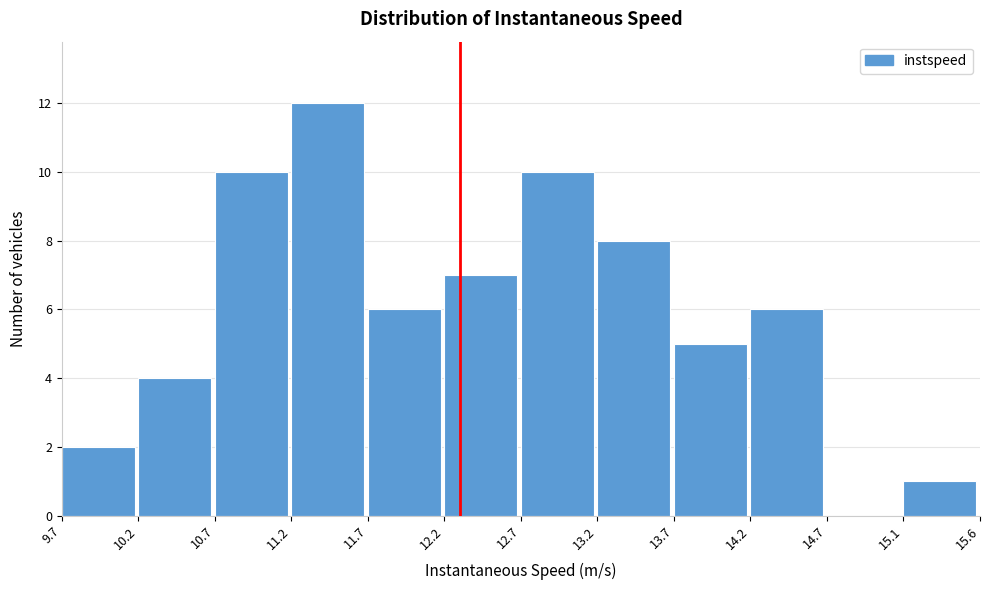

Reading left to right, transcribe this chart: for each bar, give the range it covers on the x-axis and its height. The values are not printed on the chart, so give them approximately, as read against the axis.

9.7 to 10.2: 2
10.2 to 10.7: 4
10.7 to 11.2: 10
11.2 to 11.7: 12
11.7 to 12.2: 6
12.2 to 12.7: 7
12.7 to 13.2: 10
13.2 to 13.7: 8
13.7 to 14.2: 5
14.2 to 14.7: 6
14.7 to 15.1: 0
15.1 to 15.6: 1